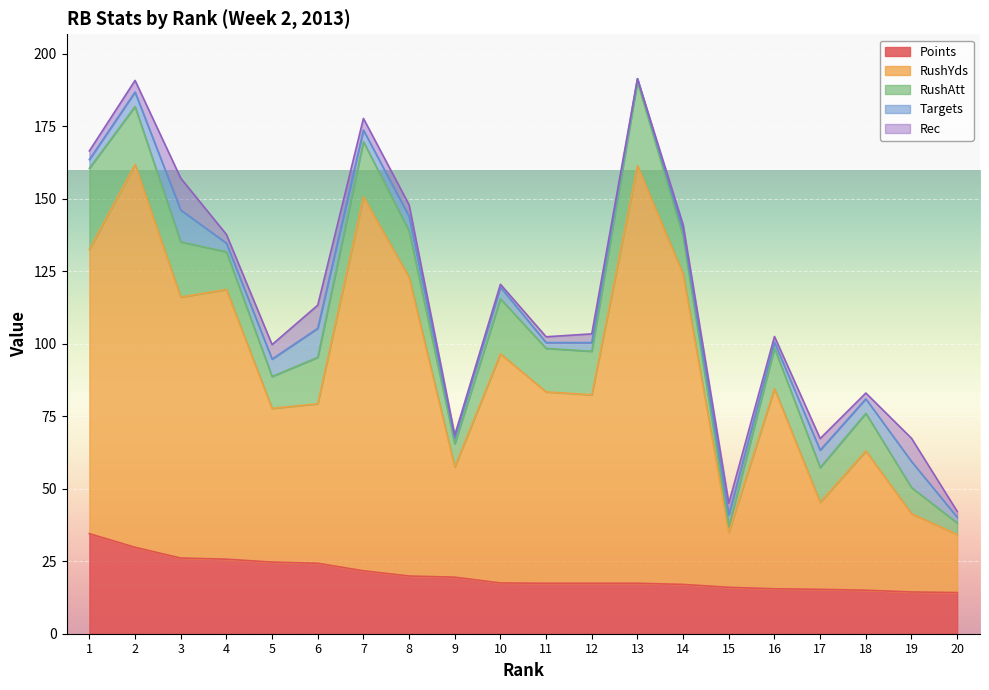

Rank the series by their maximum value, from lowest to highest.

Targets, Rec, RushAtt, Points, RushYds